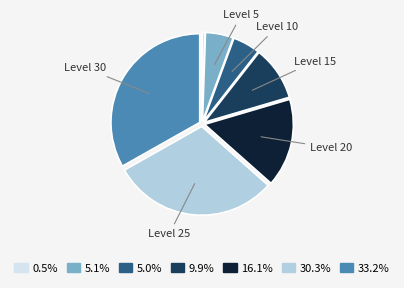

Is there any slice that represents more than half of the pie?

No